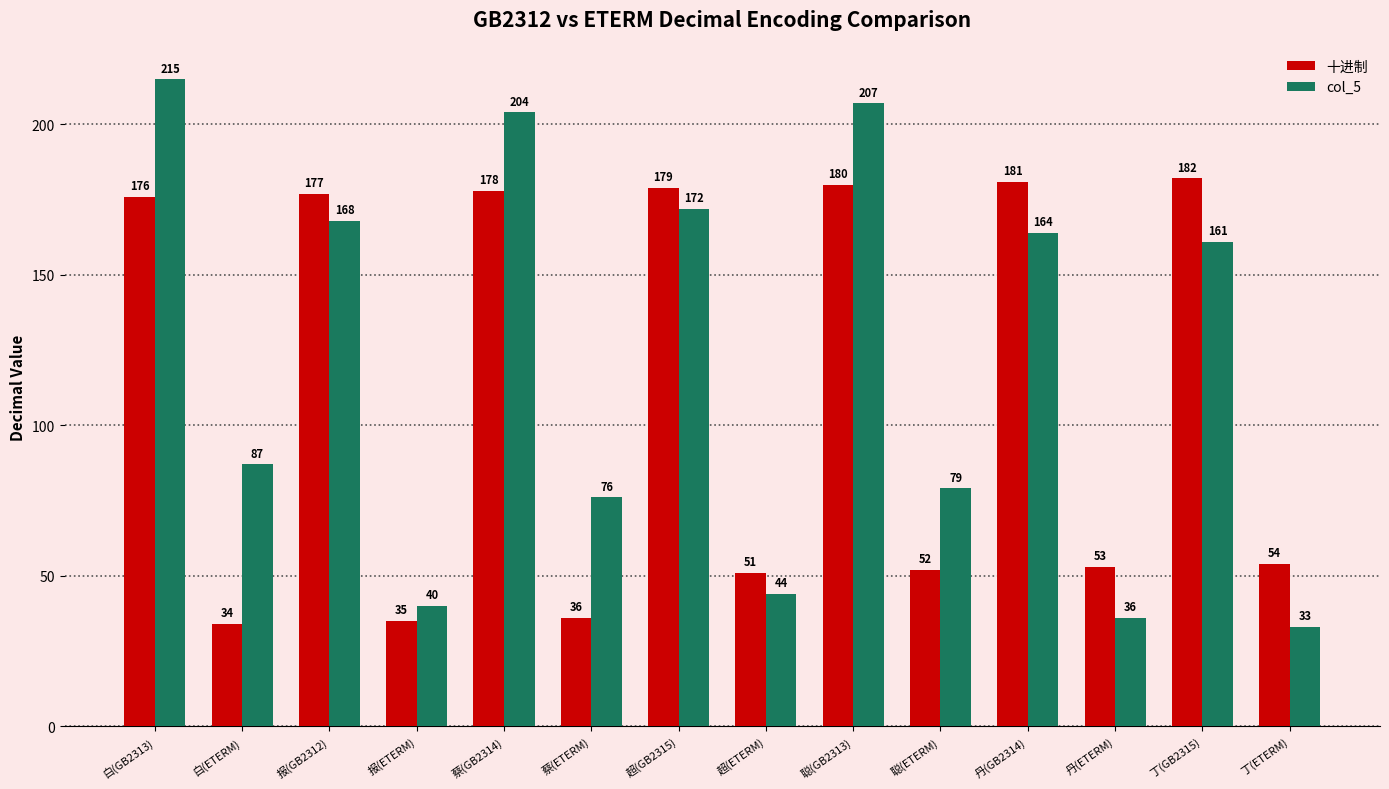

The col_5 series shows 130 at 聪(ETERM). True or false?

False